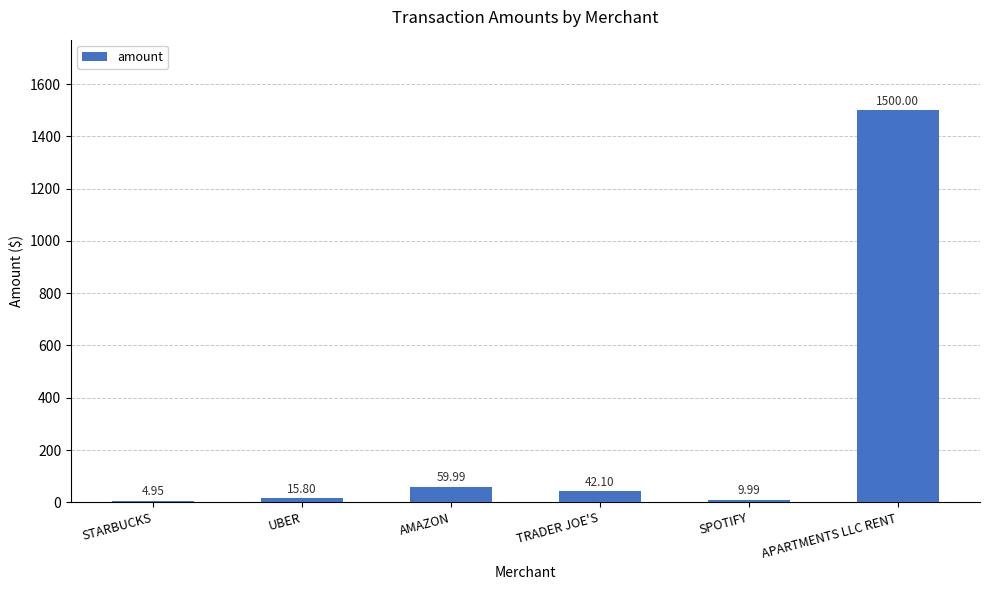

At which label does the data first exceed 42?

AMAZON